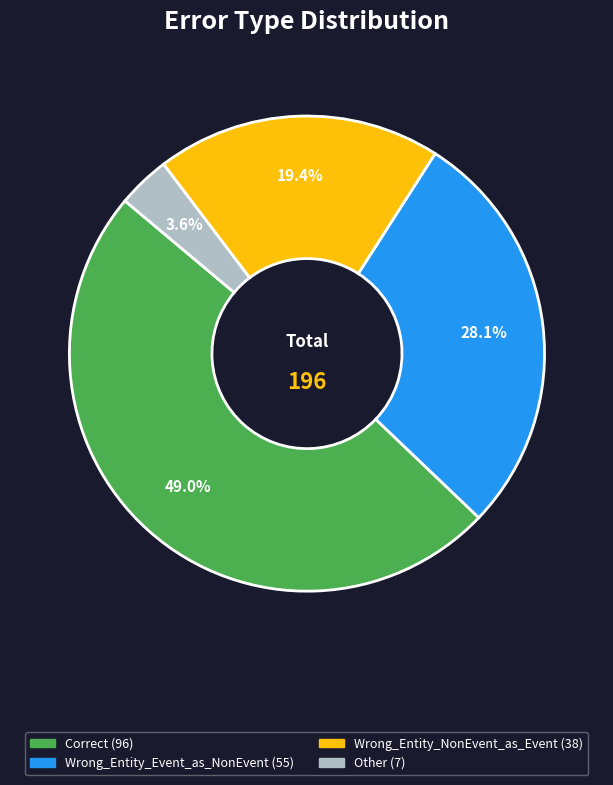

How many slices are in this pie chart?

4